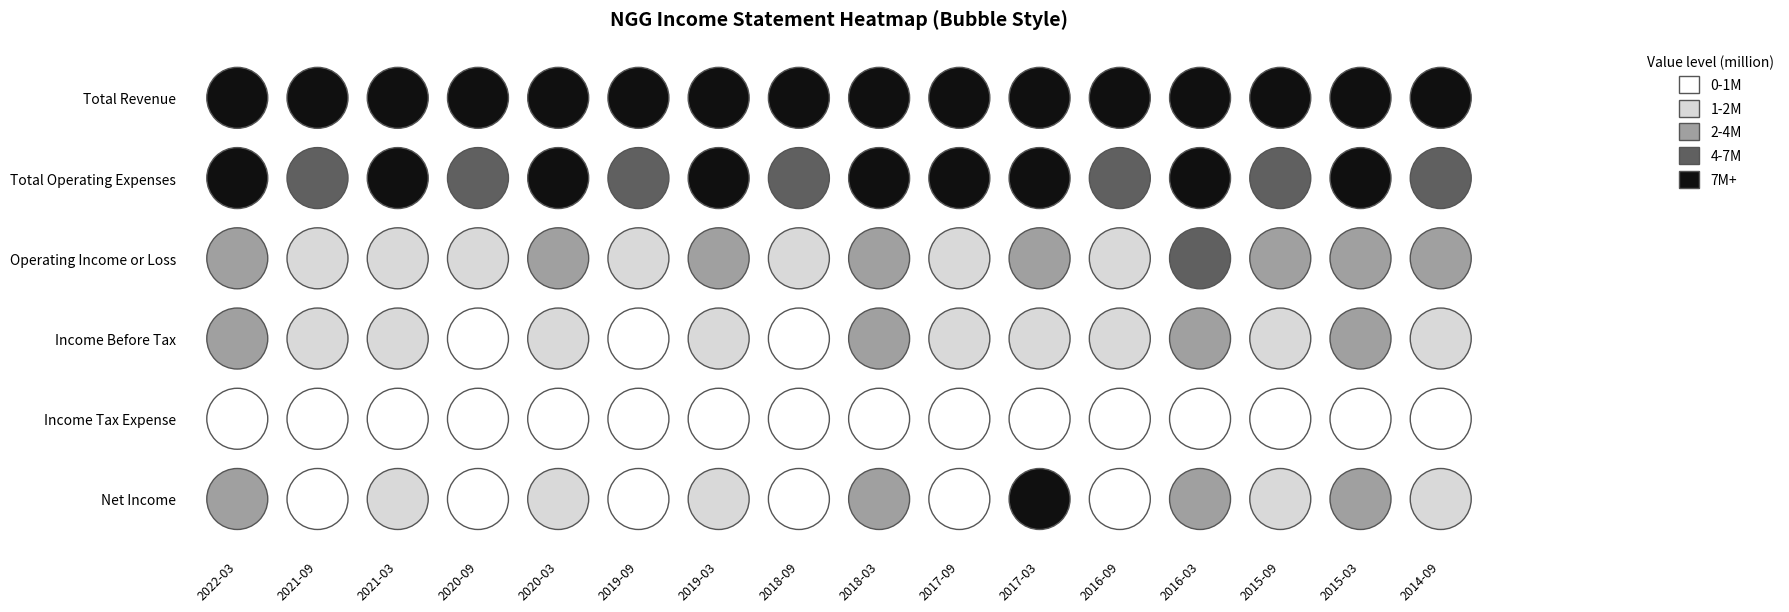

What is the maximum value shown in the chart?

17588400